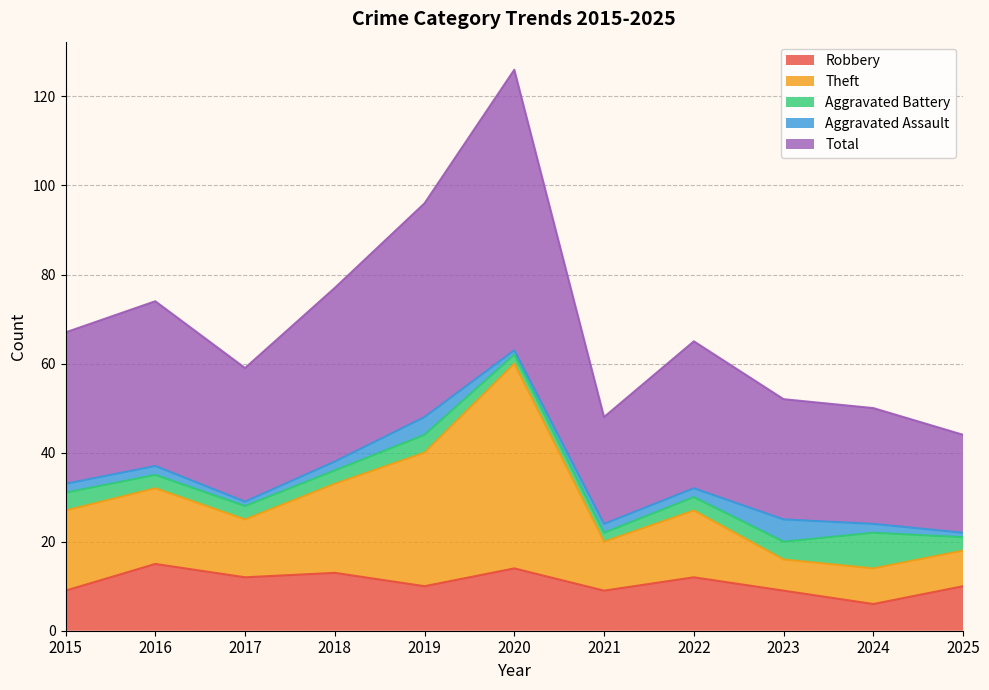

The value of Robbery at 2023 is 9. True or false?

True